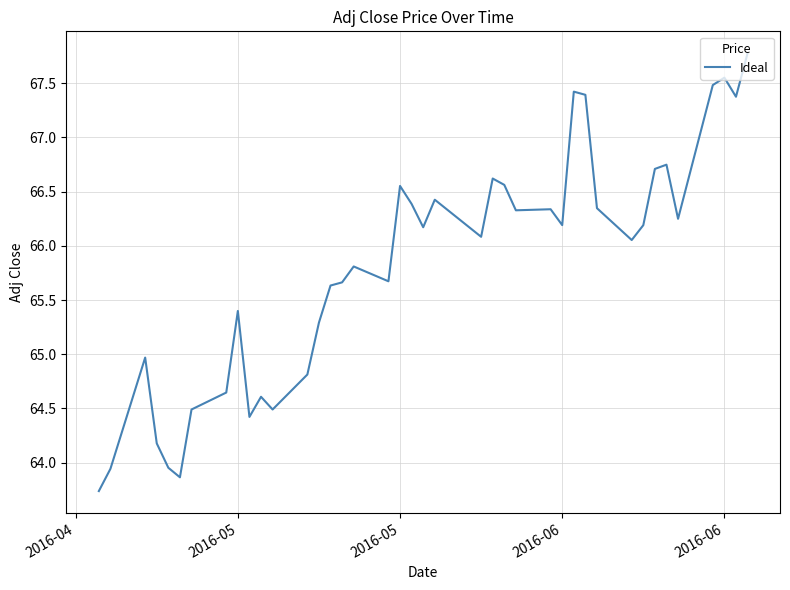

What is the maximum value shown in the chart?

67.8